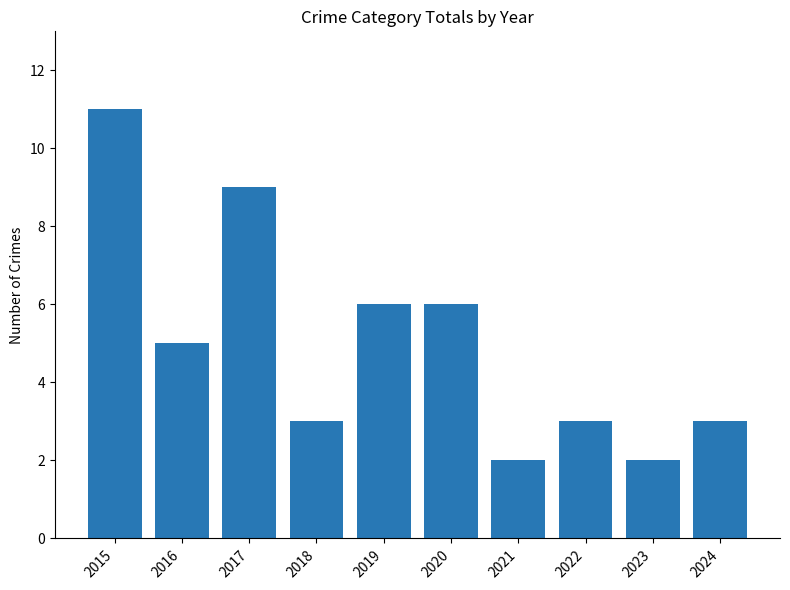

How many distinct data groups are displayed?

1